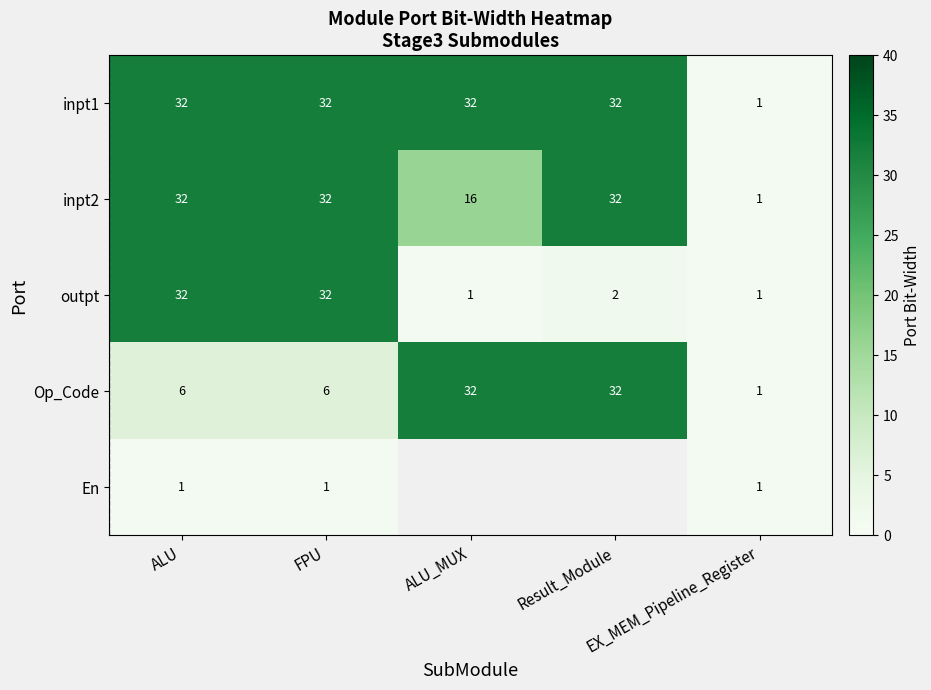

How many inpt2 values are between 16 and 32?

4